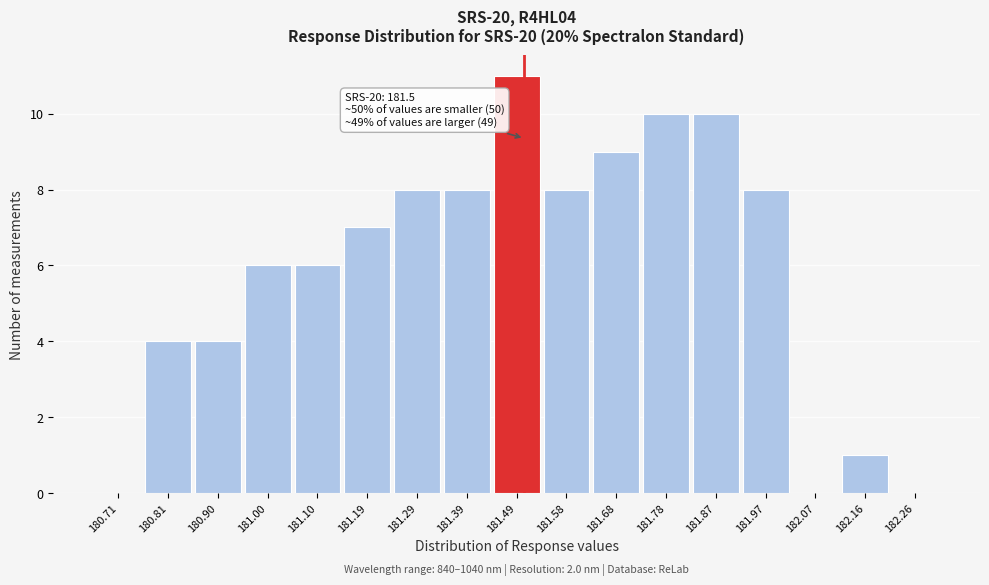

Which range on the x-axis has the tallest bar?

181.44 to 181.53